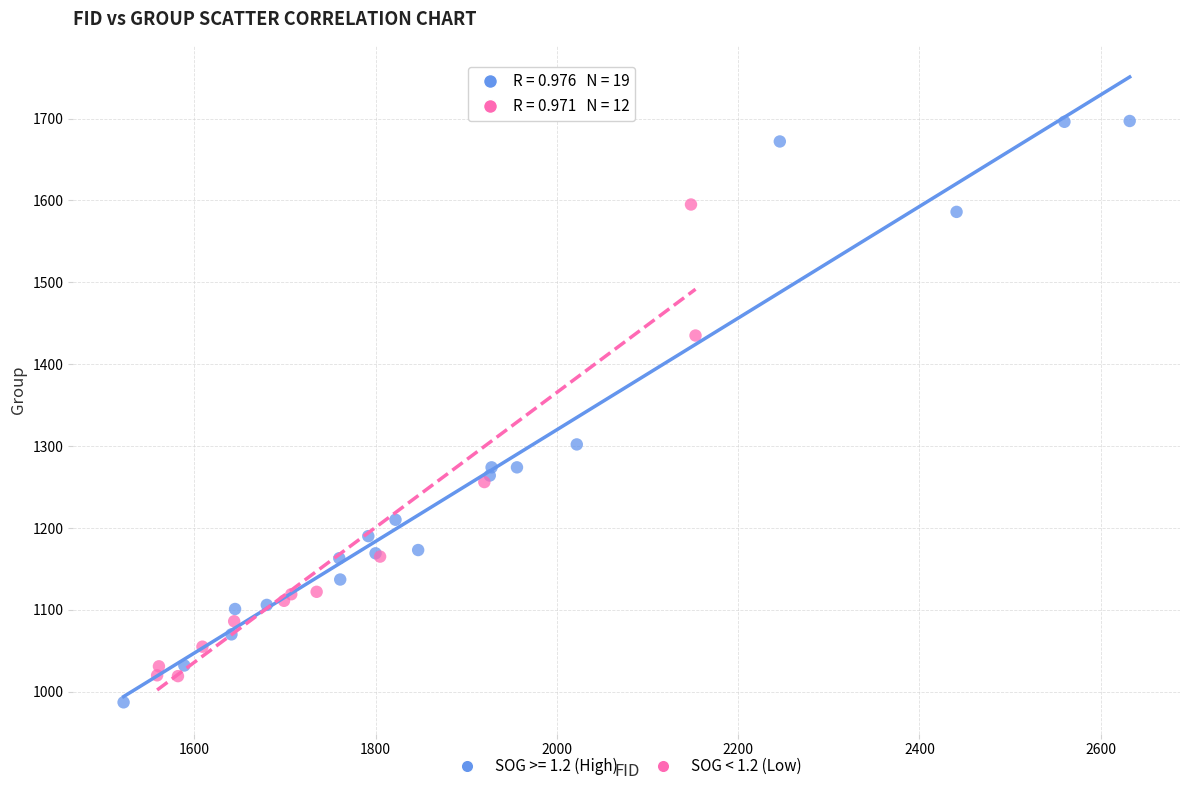

Which series has the largest Y range (max minus min)?

SOG >= 1.2 (High)